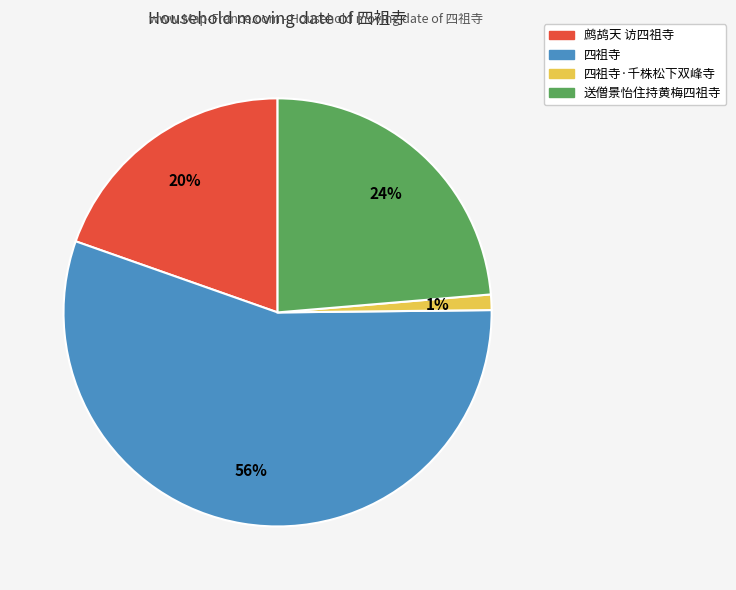

Is there a majority slice in this chart?

Yes